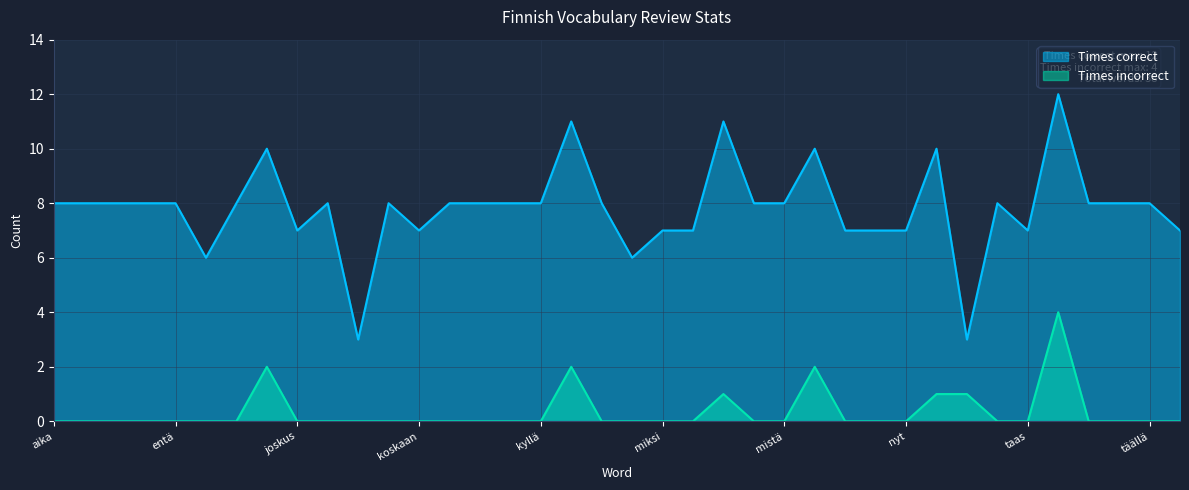

Is the value of Times incorrect at kanssa greater than the value of Times correct at mitä?

No